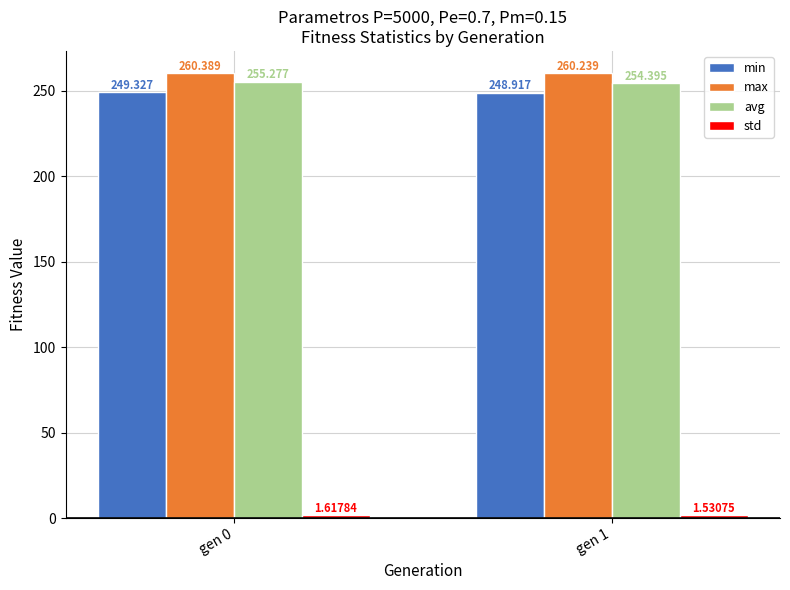

How many max values are between 260 and 261?

2